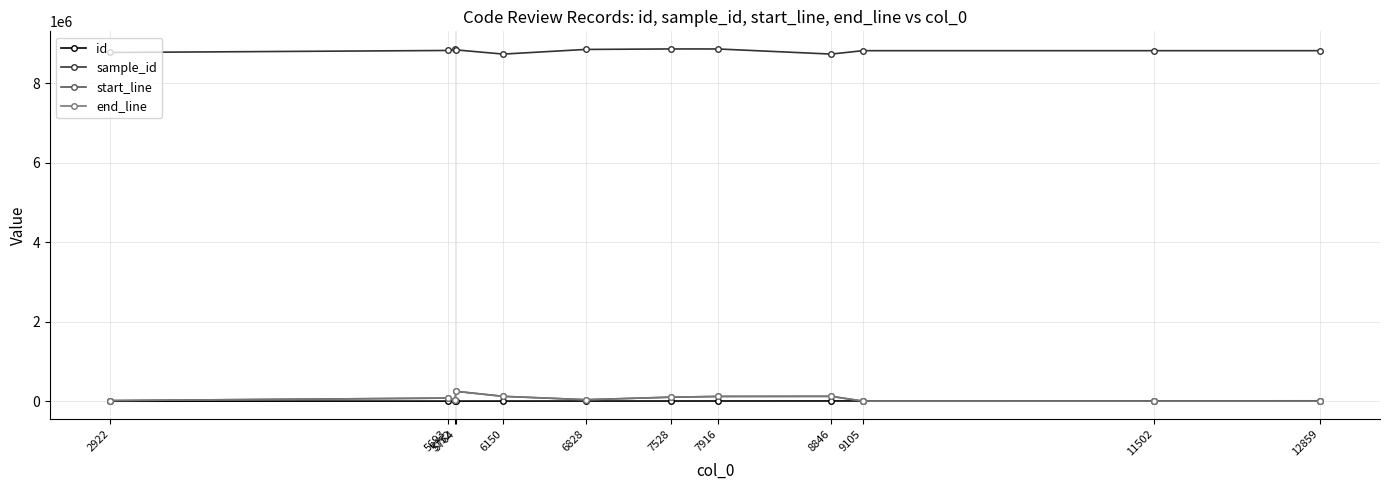

True or false: sample_id has more than 1 points higher than both neighbors.

True